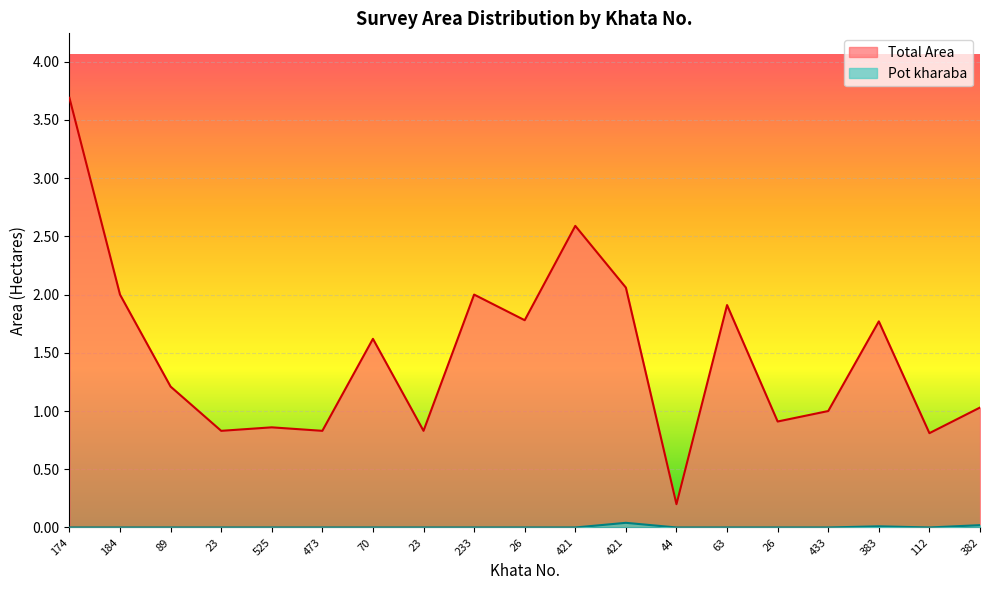

Reading left to right, what are all the values shown in this chart?

Total Area: 3.7	2.0	1.2	0.8	0.9	0.8	1.6	0.8	2.0	1.8	2.6	2.1	0.2	1.9	0.9	1.0	1.8	0.8	1.0
Pot kharaba: 0.0	0.0	0.0	0.0	0.0	0.0	0.0	0.0	0.0	0.0	0.0	0.0	0.0	0.0	0.0	0.0	0.0	0.0	0.0